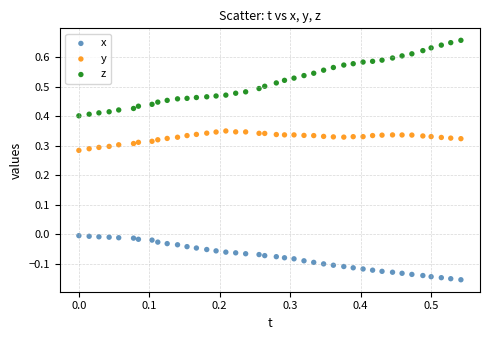

Which series has the widest spread of Y values?

z